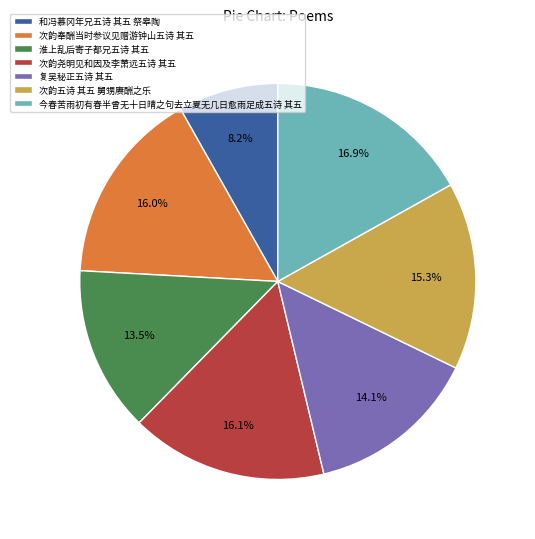

What percentage do 次韵五诗 其五 舅甥赓酬之乐 and 次韵奉酬当时参议见赠游钟山五诗 其五 together represent?

31.3%